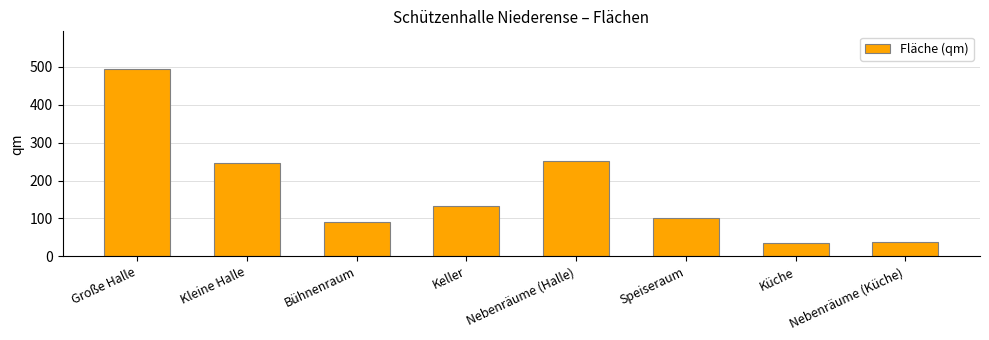

What is the change in value from Keller to Küche?

-95.0